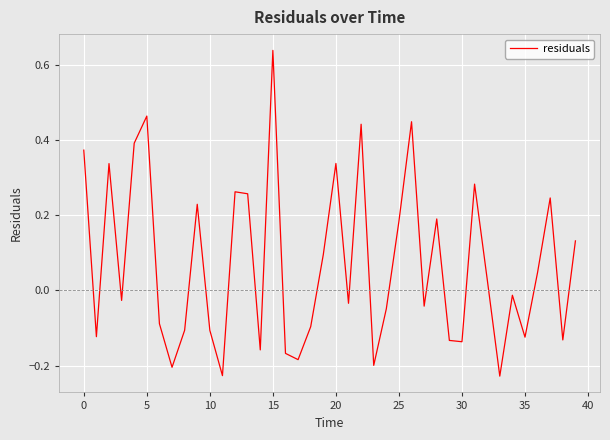

What is the difference between the maximum and minimum values?

0.9